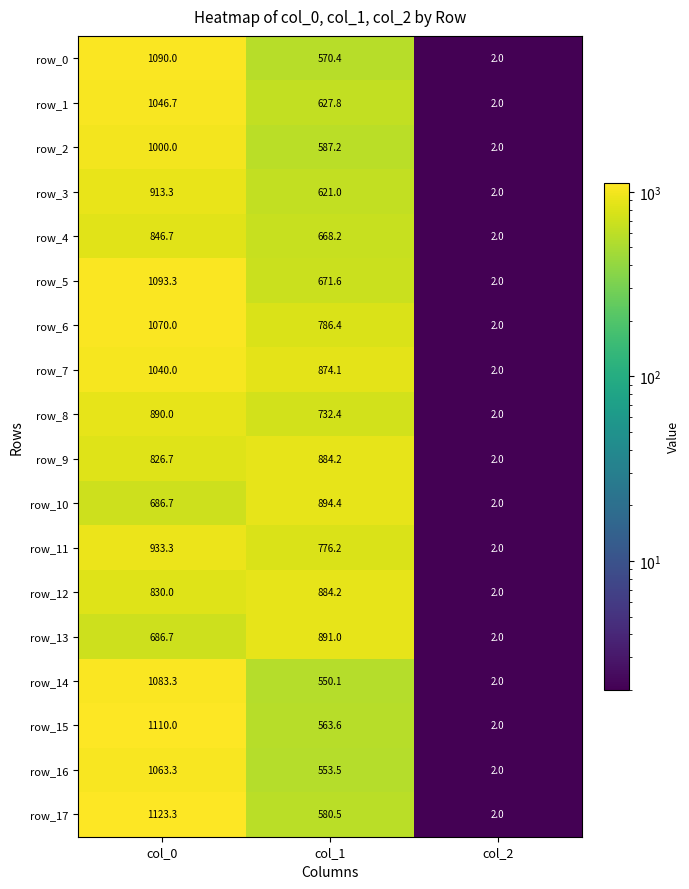

What is the minimum value for row_1?

2.0